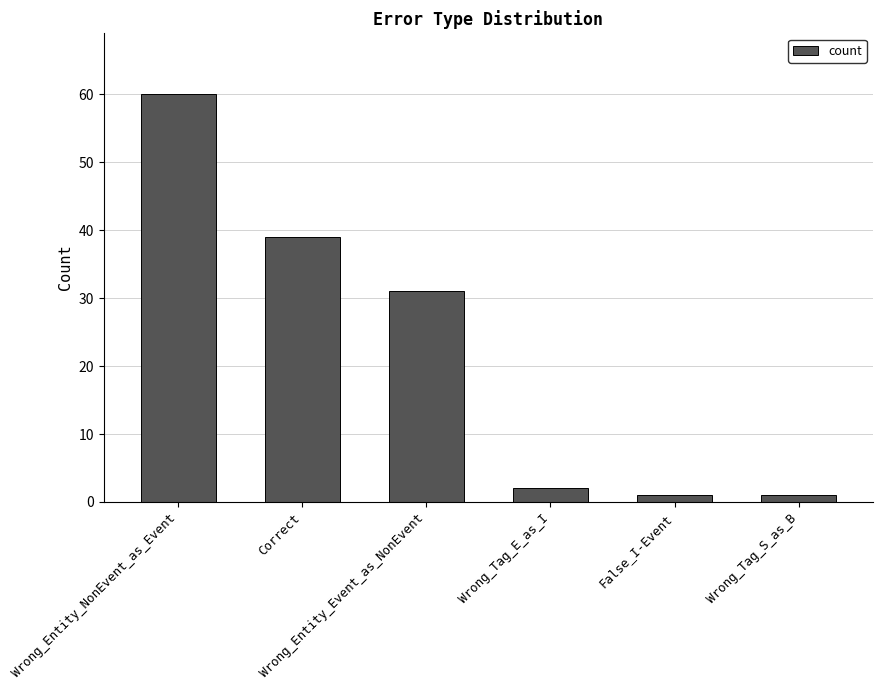

What is the average value?

22